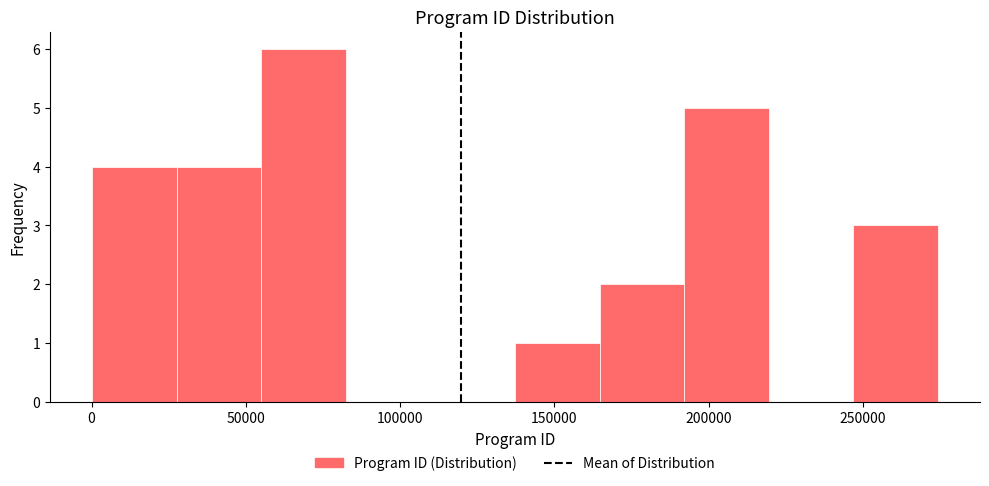

Which range on the x-axis has the tallest bar?

55000 to 80000